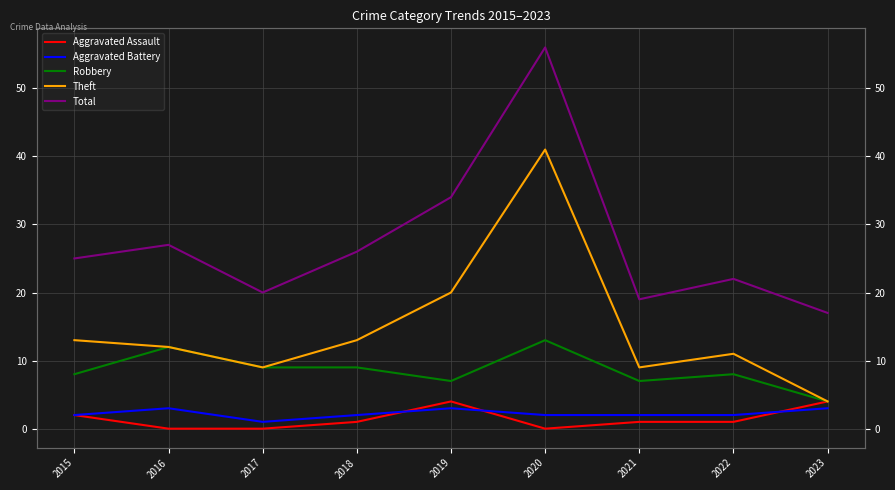

Which series has the largest range (max minus min)?

Total